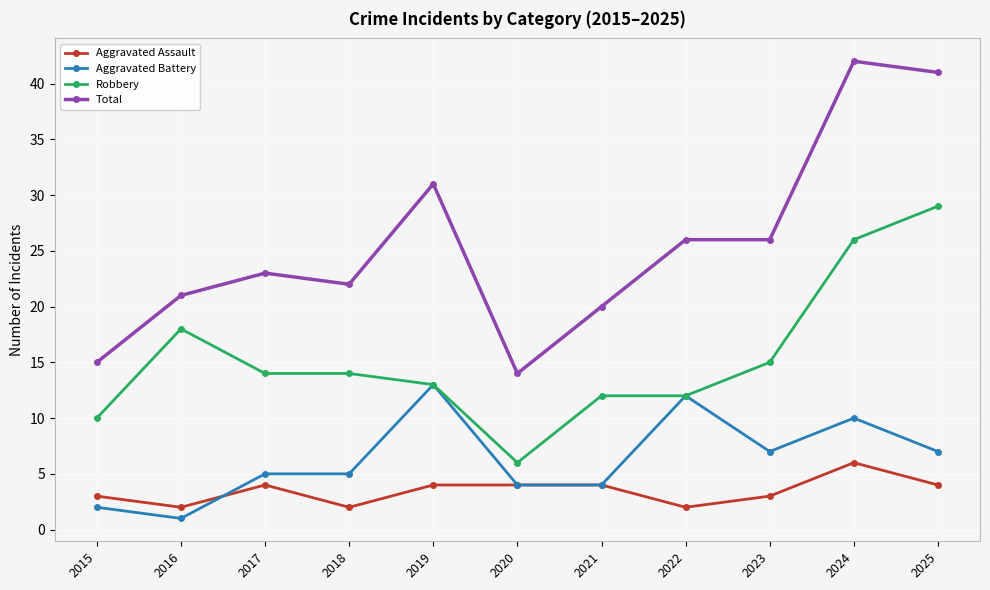

What is the value of the Robbery point at the 3rd from the left?

14